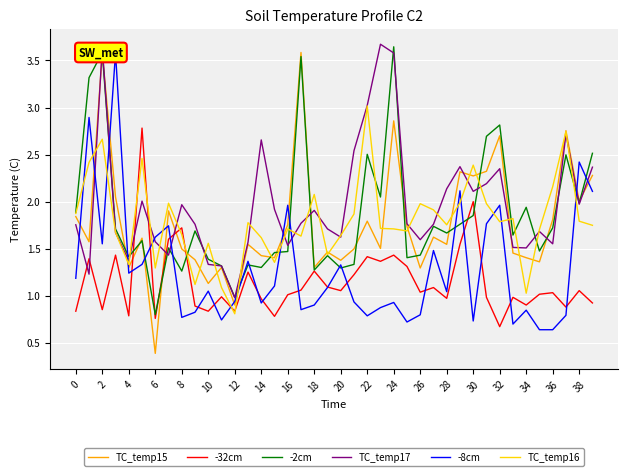

Is it true that -2cm equals 3.6 at 24?

True